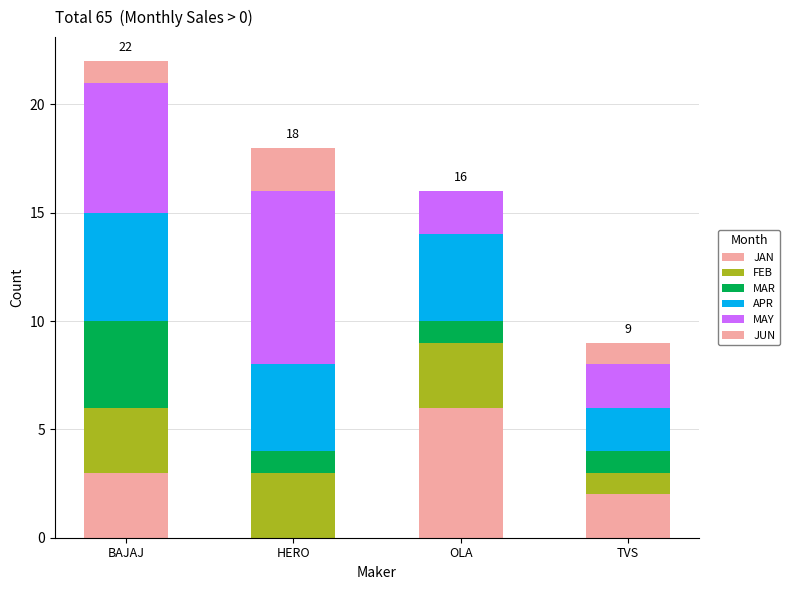

Count the MAR values in the range 1 to 4.

4